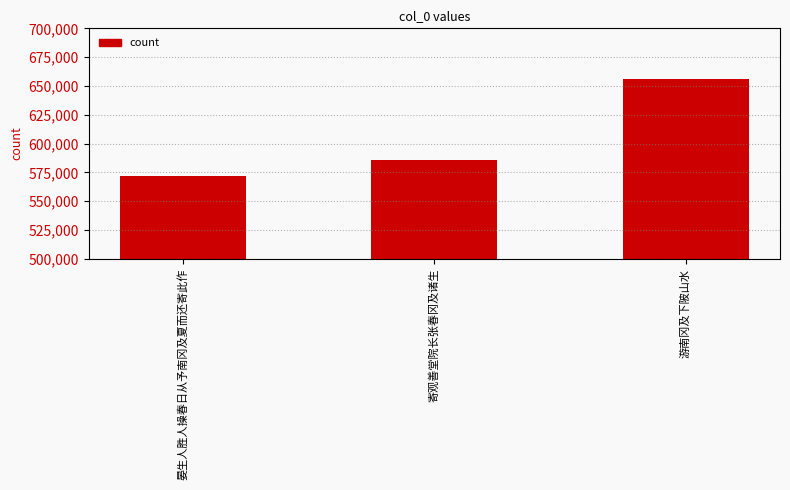

Reading right to left, what are all the values shown in this chart?

游南冈及下陂山水=655875	寄观善堂院长张春冈及诸生=585802	晏生人胜人操春日从予南冈及夏而还寄此作=571506